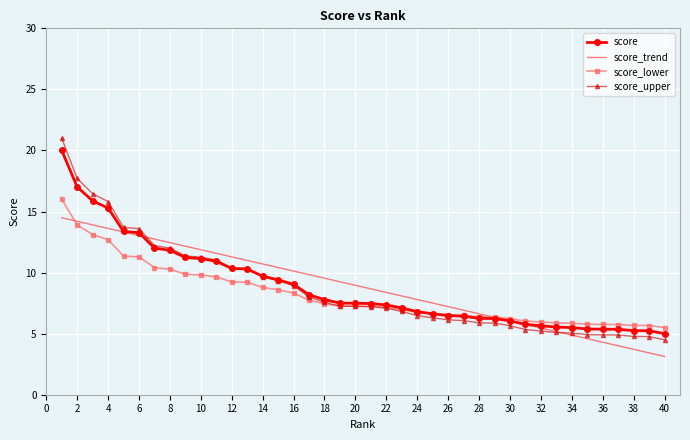

What is the highest value of the score_lower series?

16.0